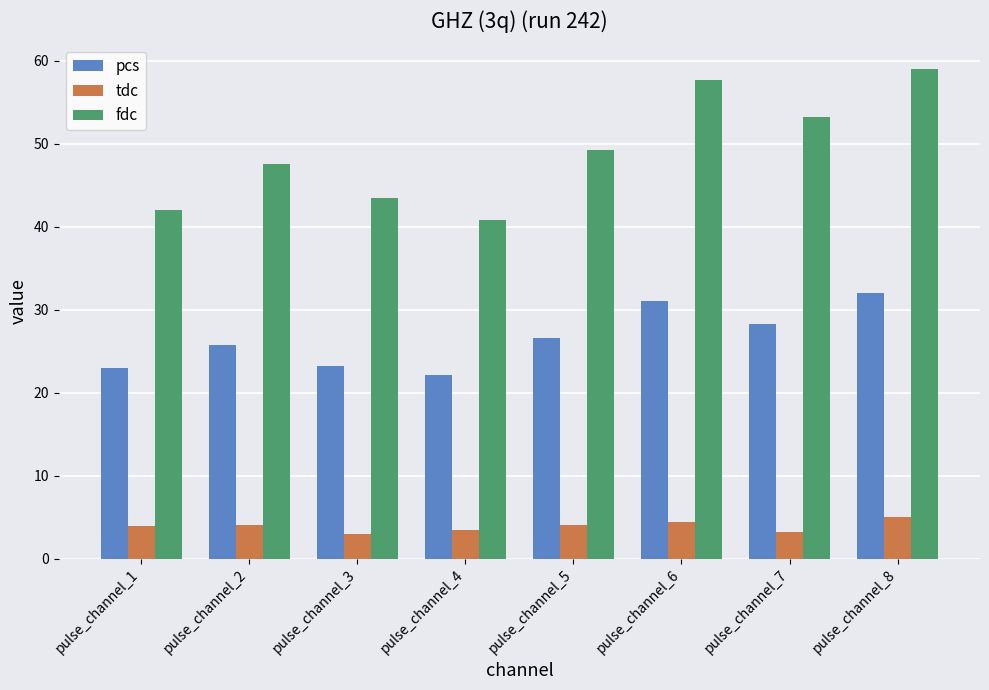

At how many categories does at least one series exceed 28?

8